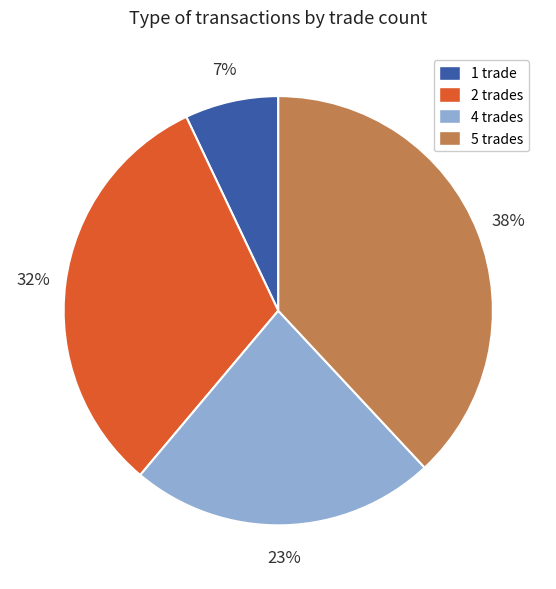

The 5 trades slice represents 38% of the pie. True or false?

True